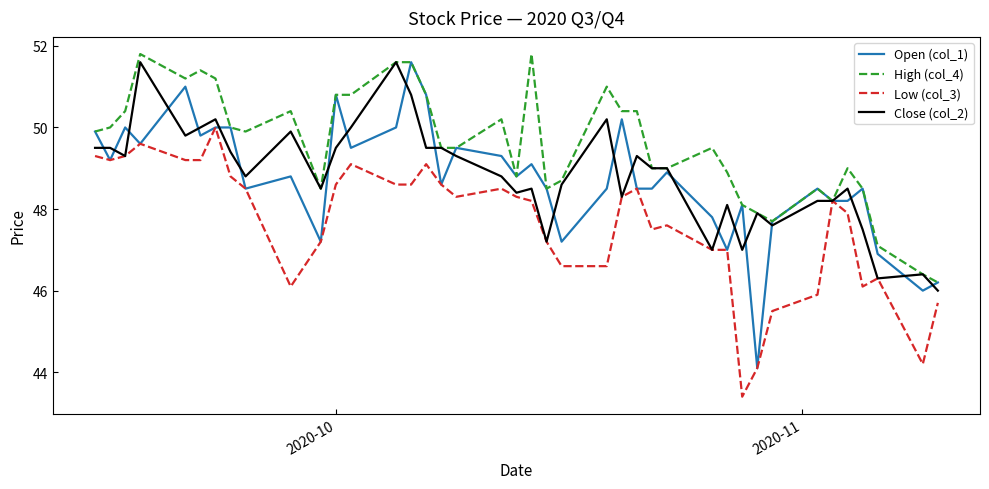

What is the maximum value shown in the chart?

51.8